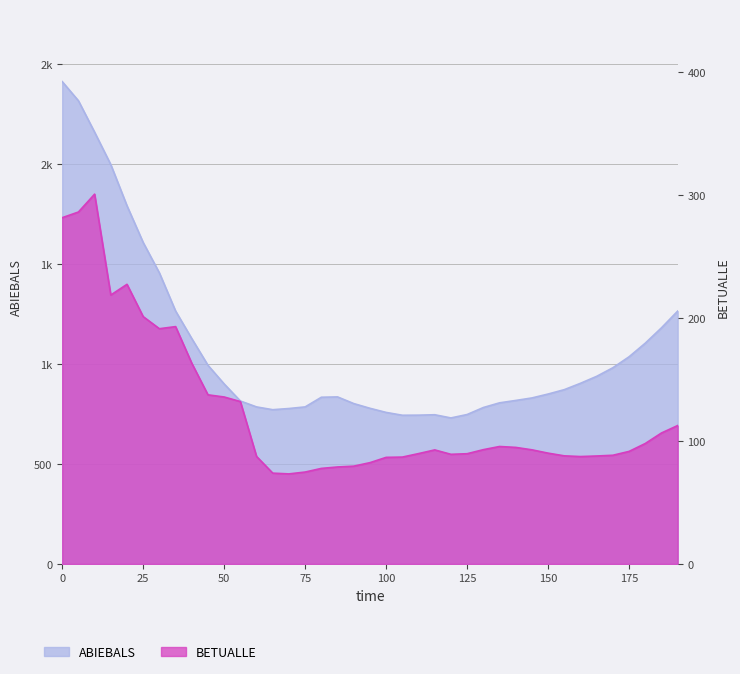

What is the average value of the BETUALLE series?

124.5